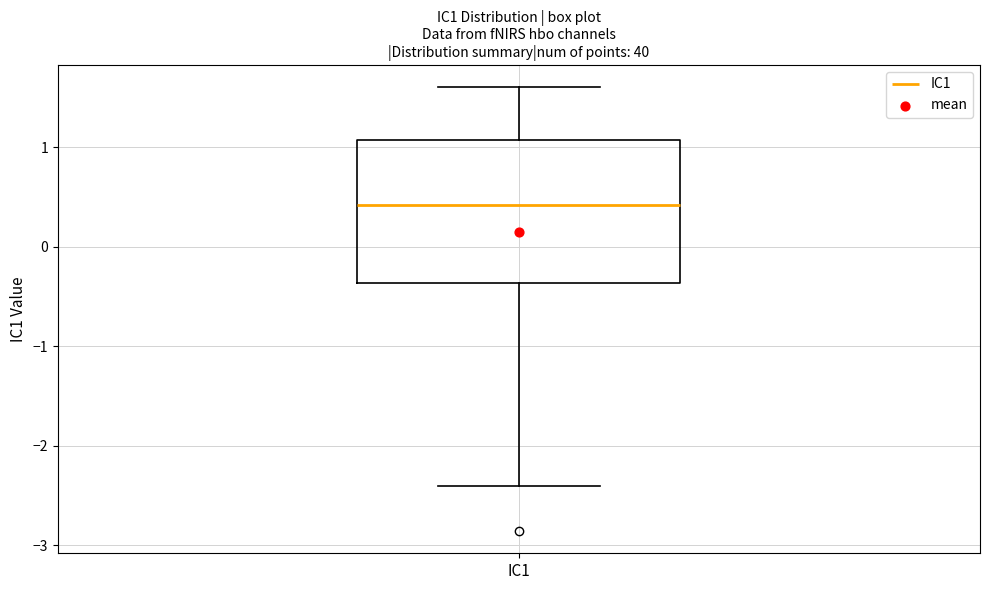

Transcribe this box plot: give where the median line is, the range the box spans, and where the two whiskers end, as read against the y-axis. The values are not printed on the chart, so give them approximately, as read against the axis.

median 0.4, box -0.4 to 1.1, whiskers -2.4 to 1.6